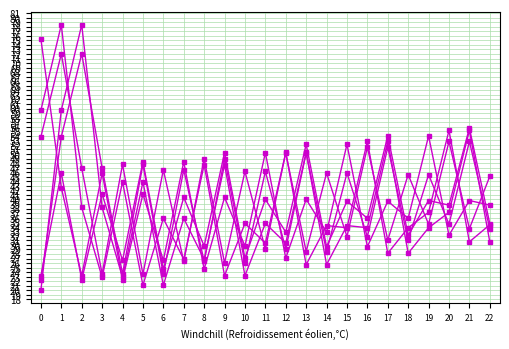

How many categories are shown in the chart?

23